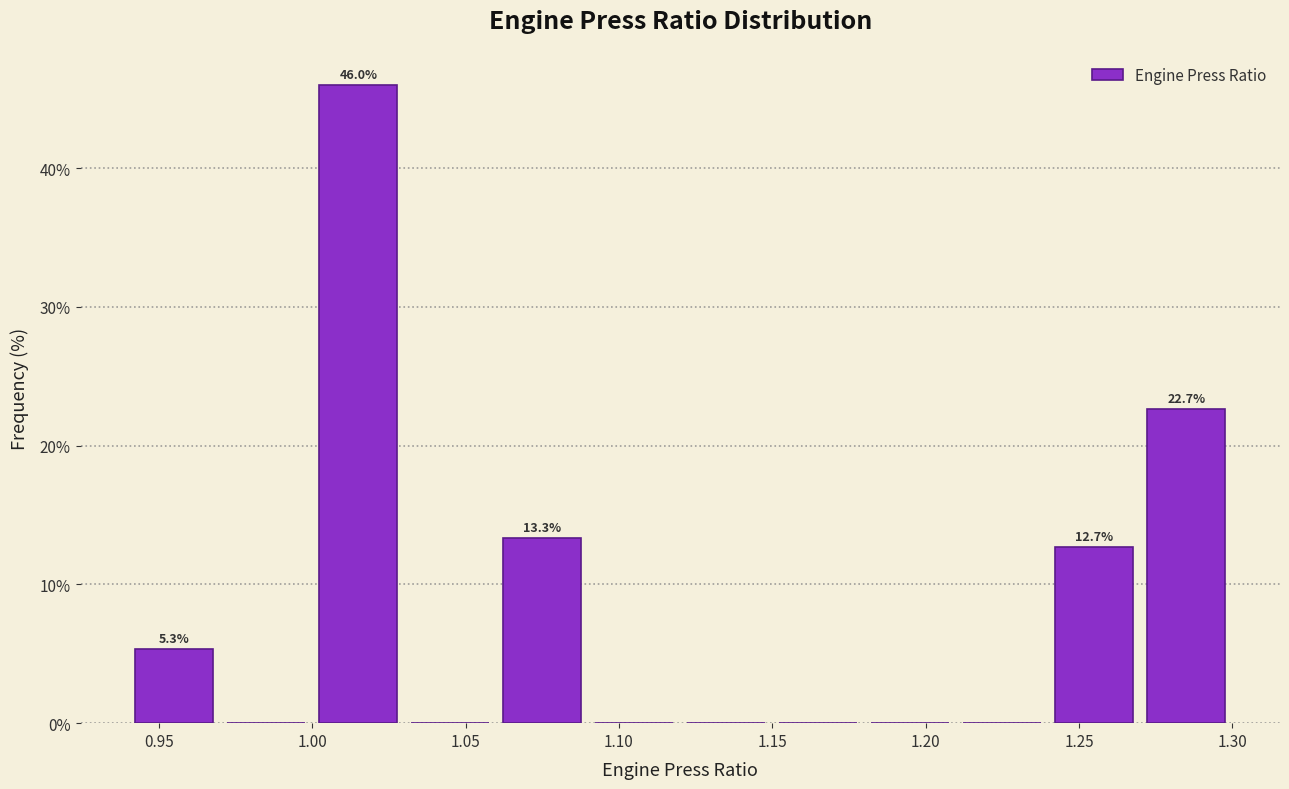

Over which range of the x-axis is the bar tallest?

1.00 to 1.03